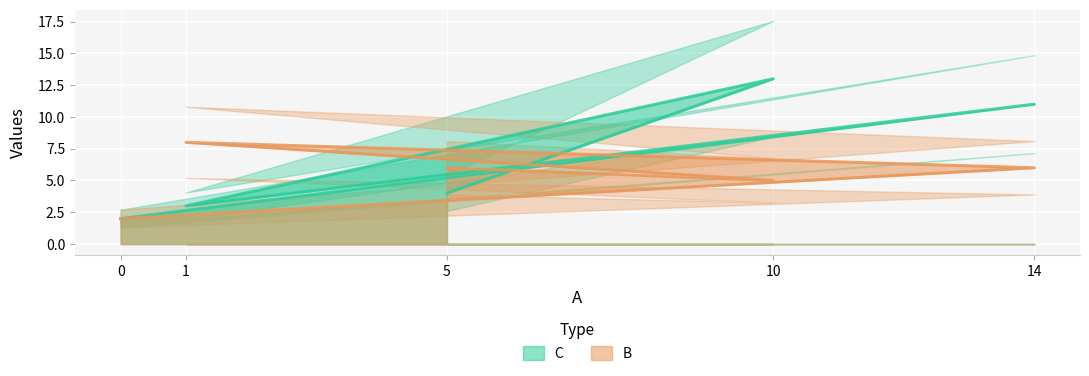

Rank the series by their average value, from highest to lowest.

C, B